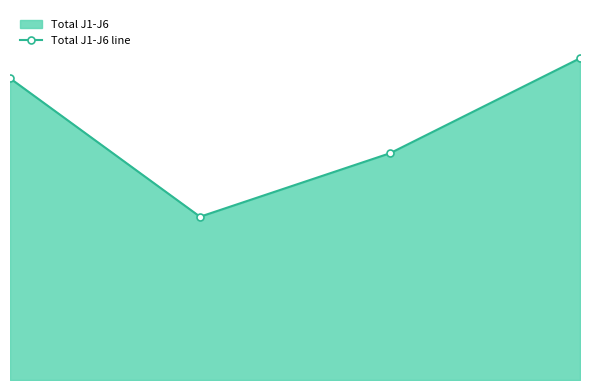

What is the value of the 3rd point from the left?

112.8